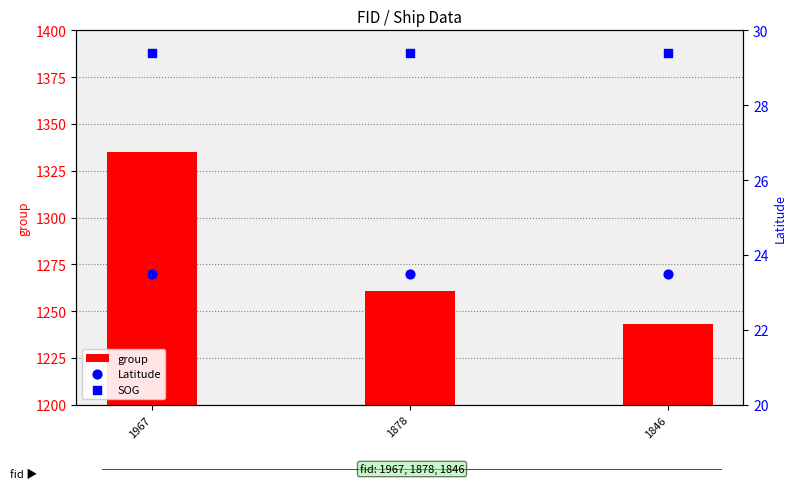

What are all the series names shown in the legend?

group, Latitude, SOG